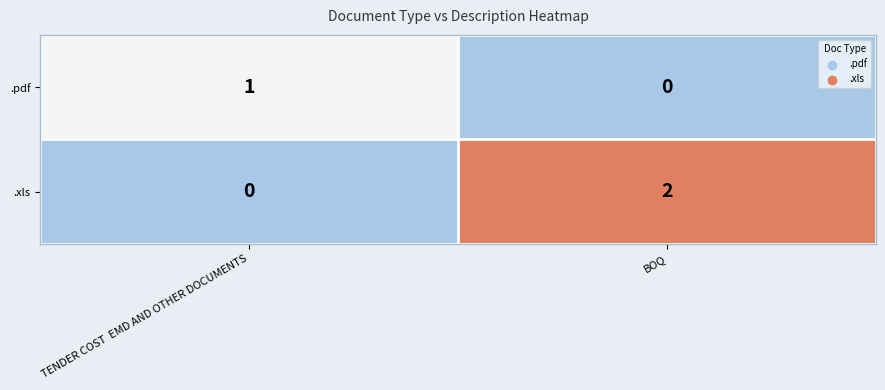

Rank the series at BOQ from highest to lowest value.

.xls, .pdf